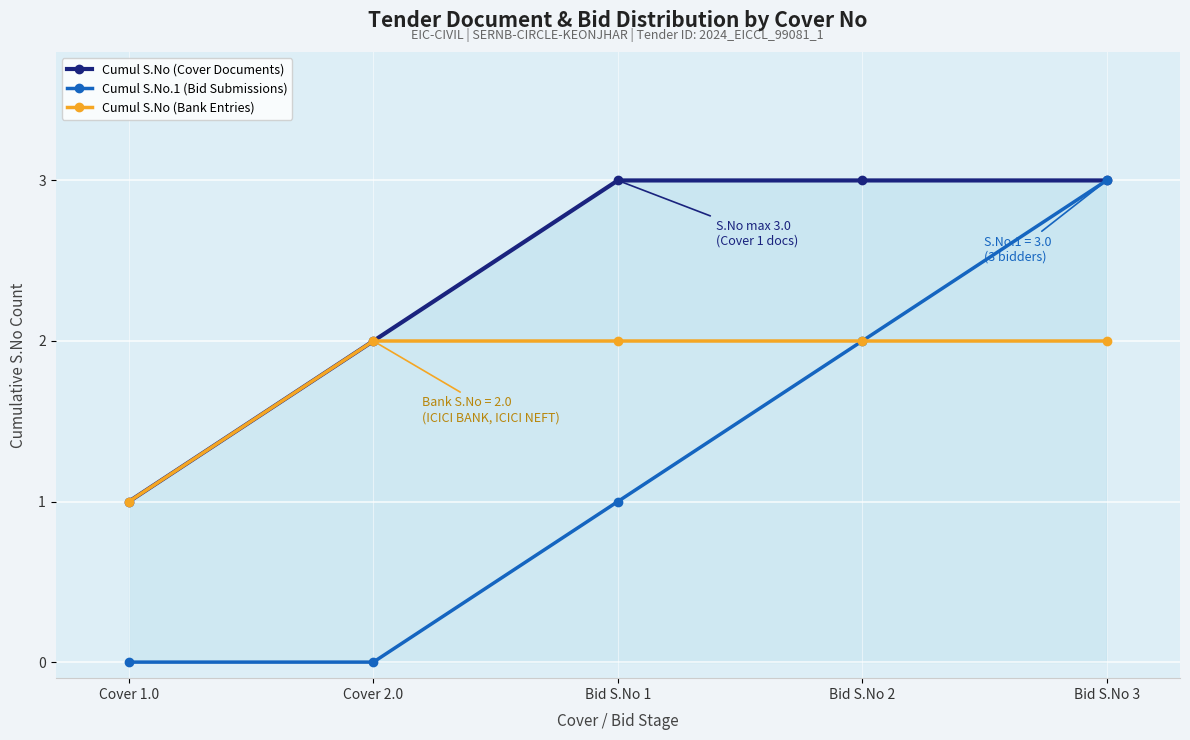

True or false: Cumul S.No.1 (Bid Submissions) has a value of 0 at Cover 2.0.

True